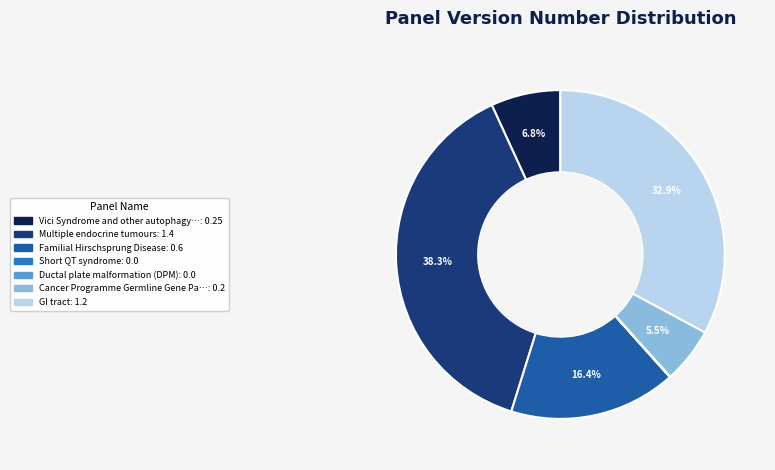

Does any single category account for the majority?

No